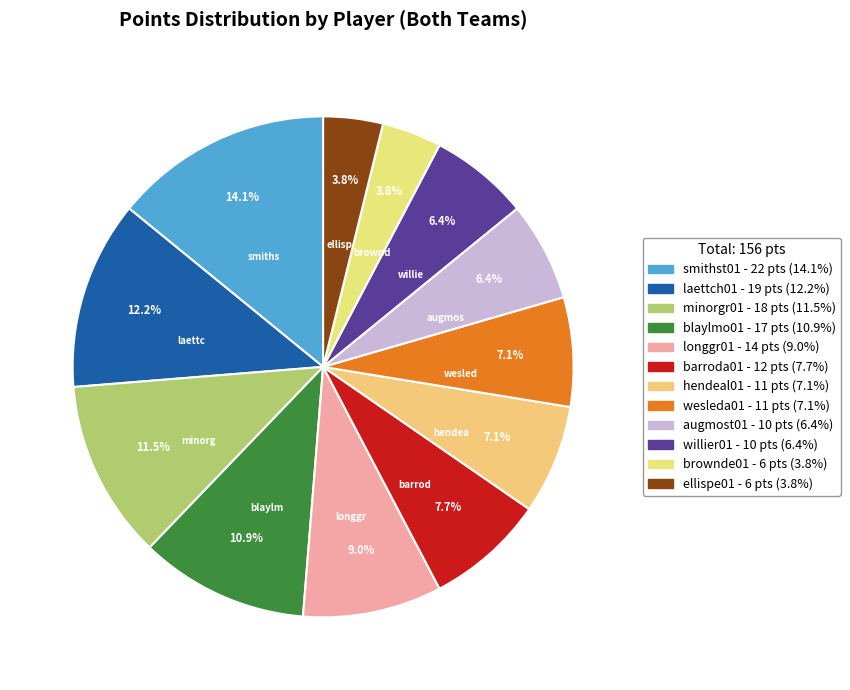

What percentage do hendeal01 and ellispe01 together represent?

10.9%